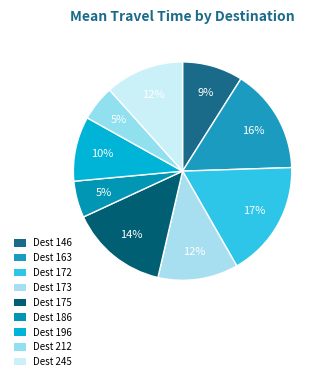

Count the number of slices in the pie.

9